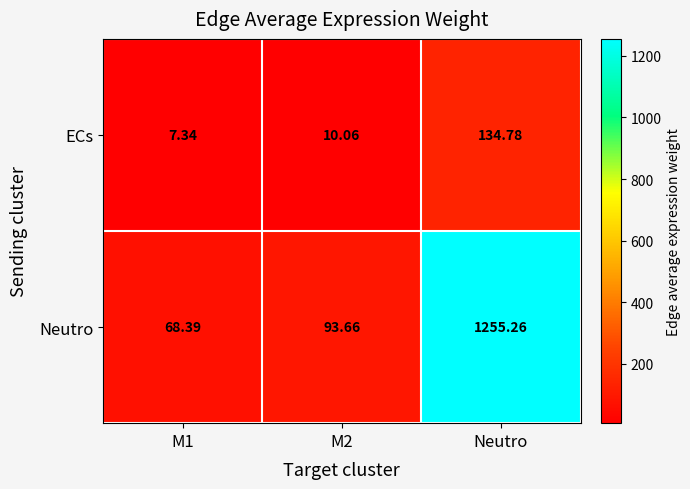

Which category has the highest value in the Neutro series?

Neutro